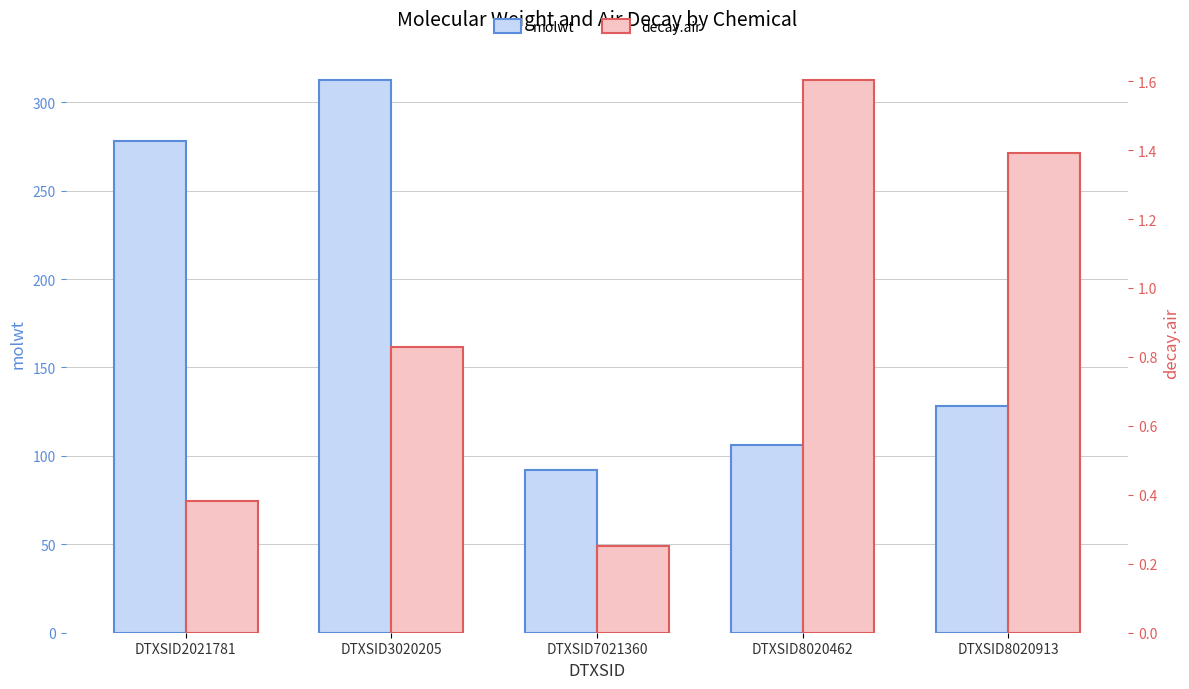

What are all the series names shown in the legend?

molwt, decay.air